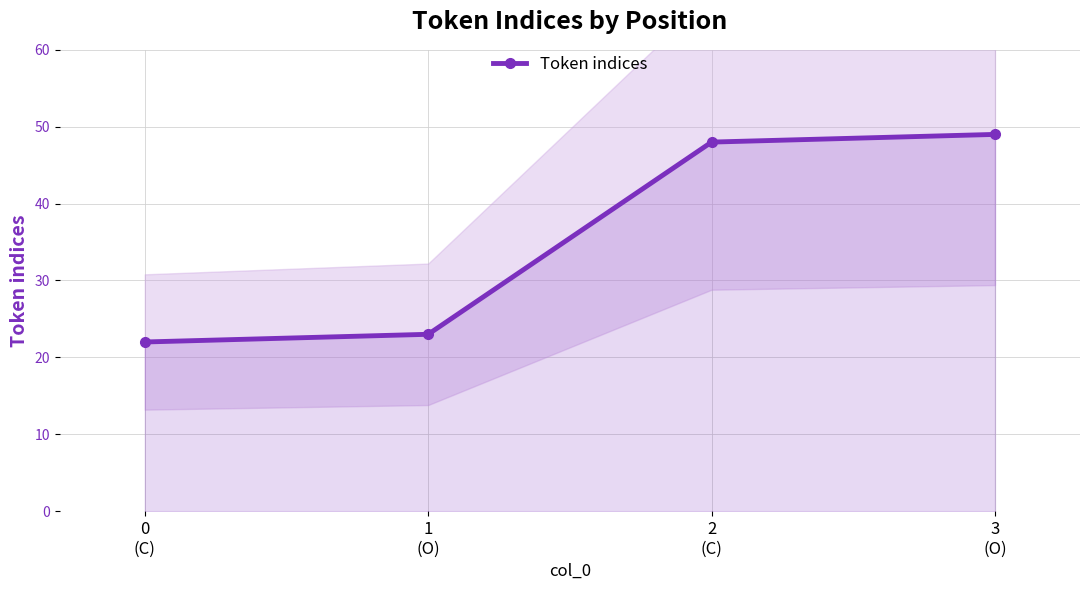

What is the maximum value shown in the chart?

49